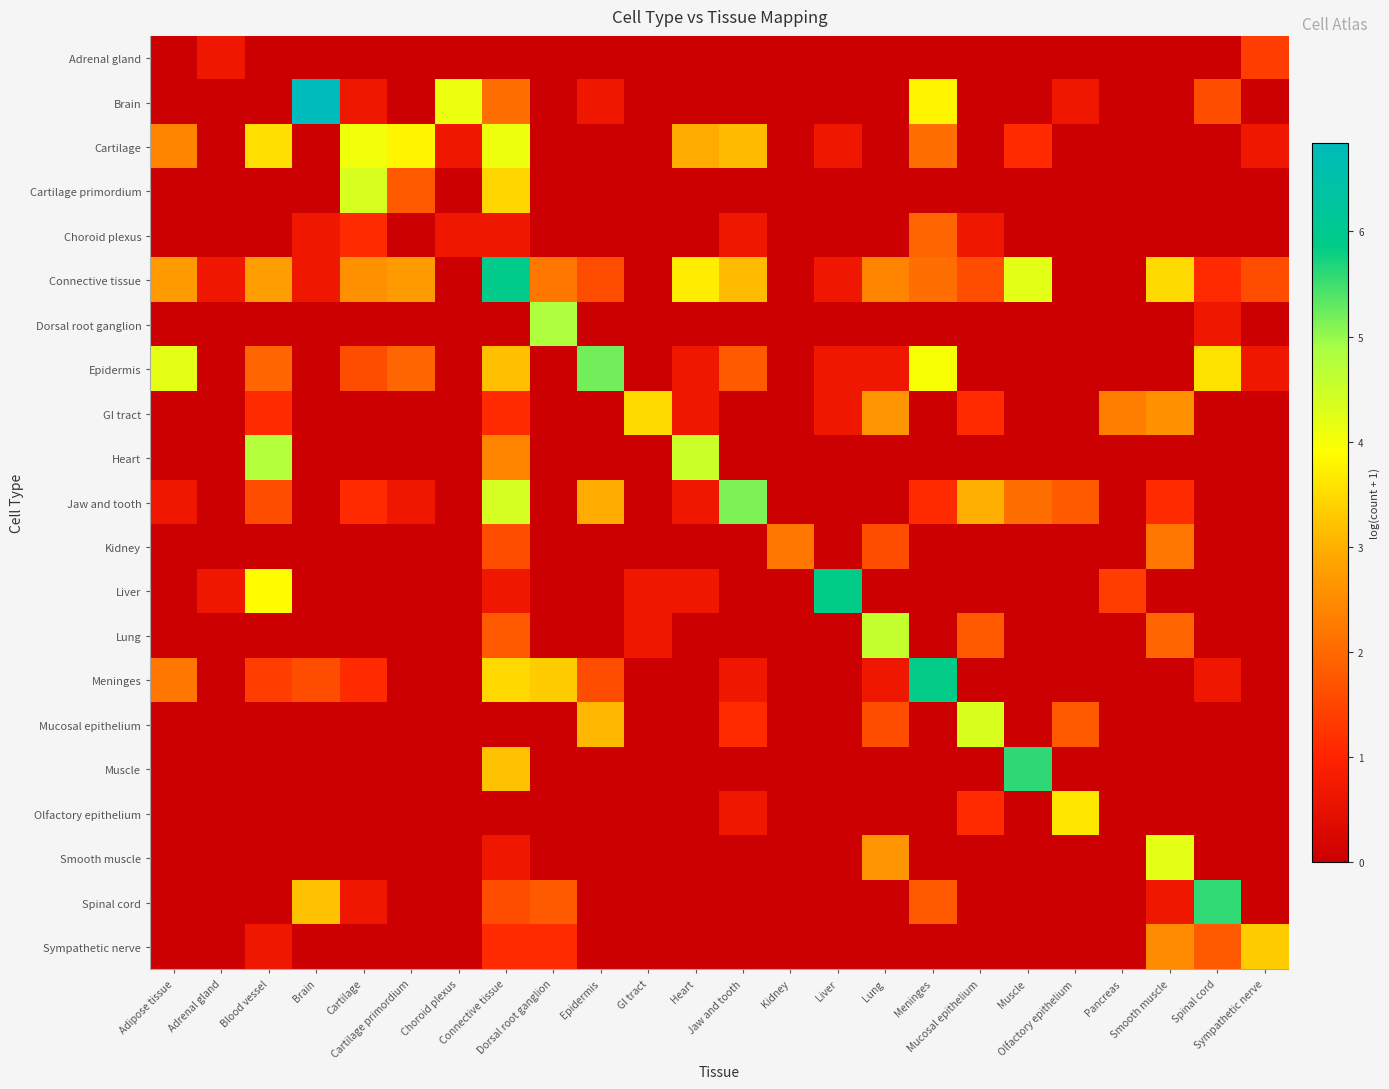

What is the spread (max minus min) of values at Blood vessel?

4.8